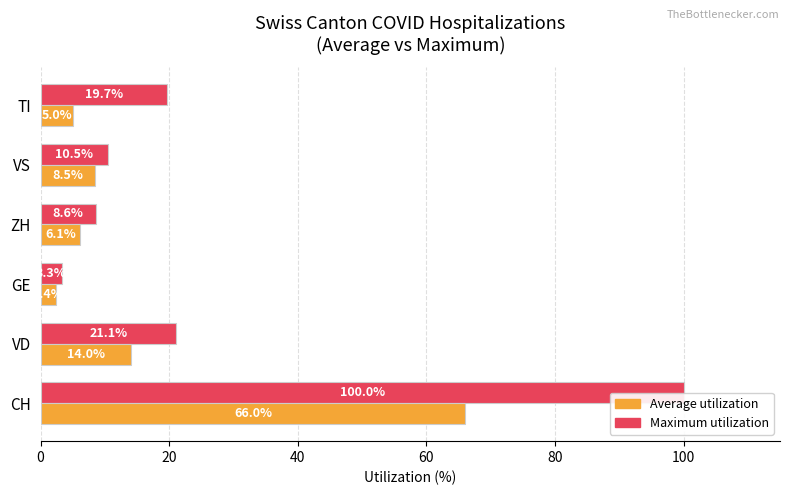

How many data points in Average utilization are less than 8?

3